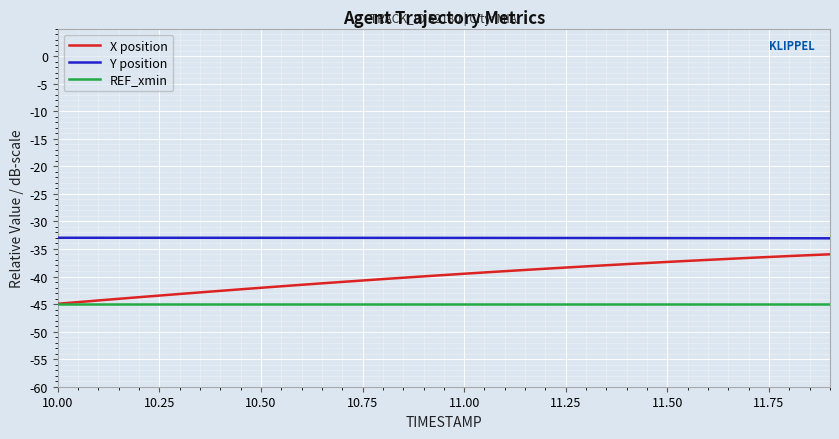

Rank the series by their maximum value, from lowest to highest.

REF_xmin, X position, Y position